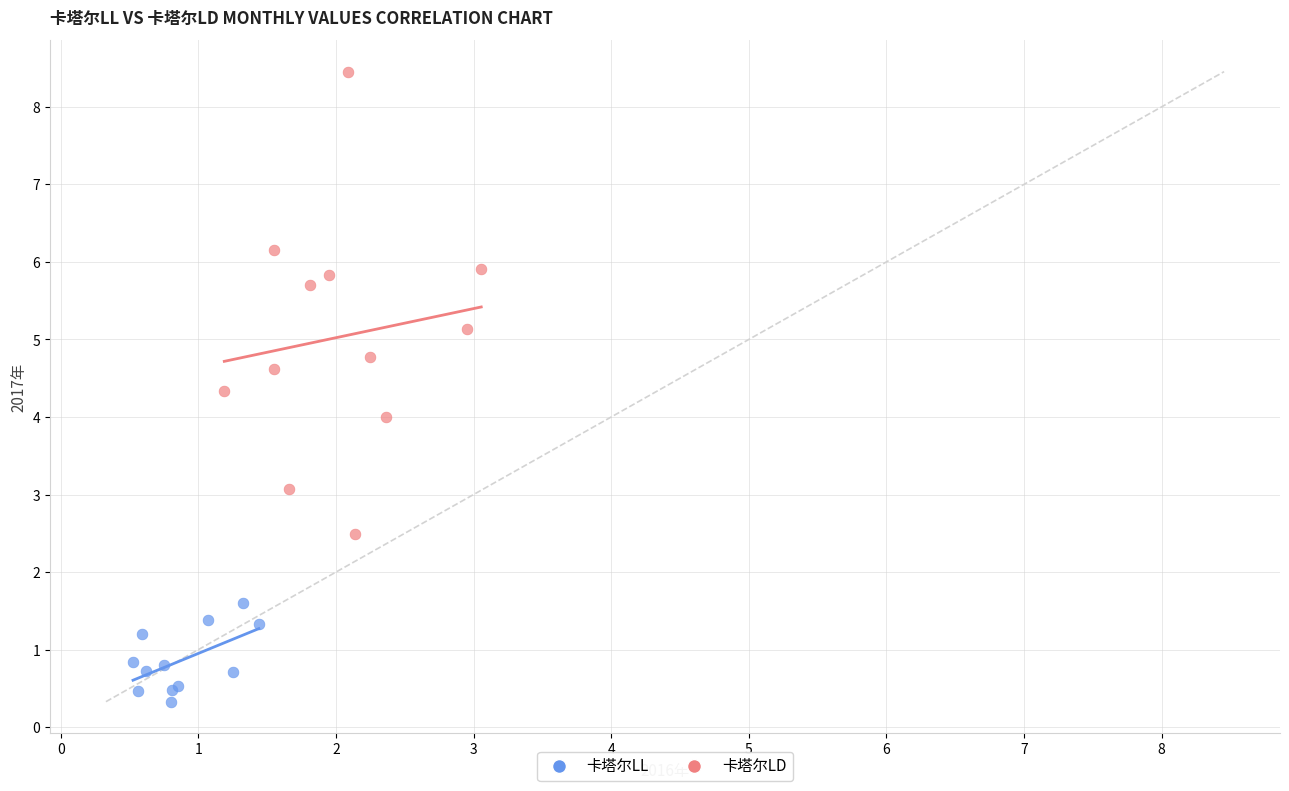

Which series has the widest spread of Y values?

卡塔尔LD